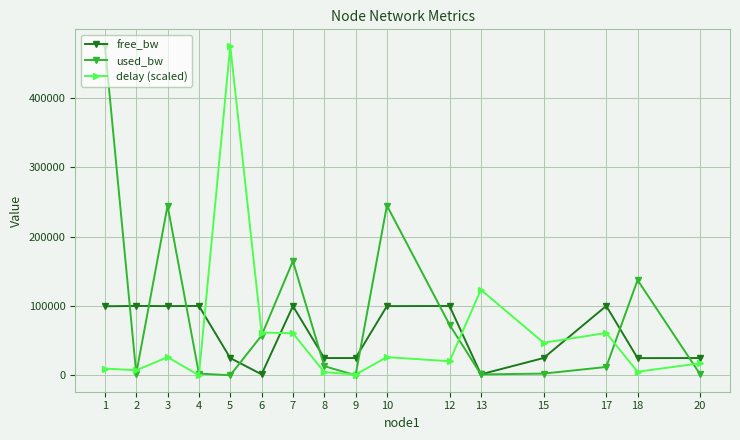

How many lines are shown in the chart?

3